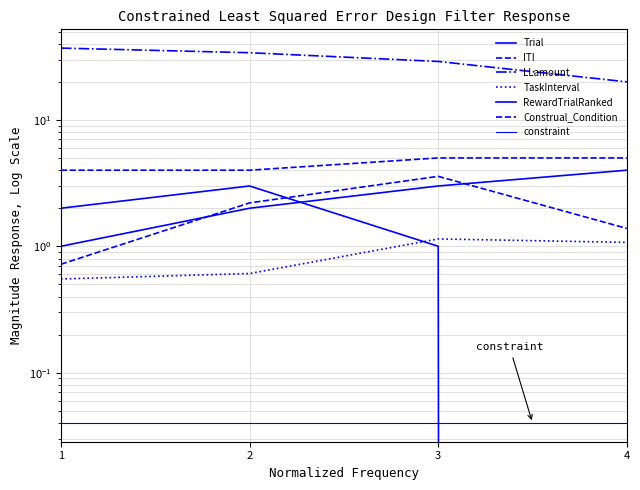

What is the total value across all series at 2?

45.8